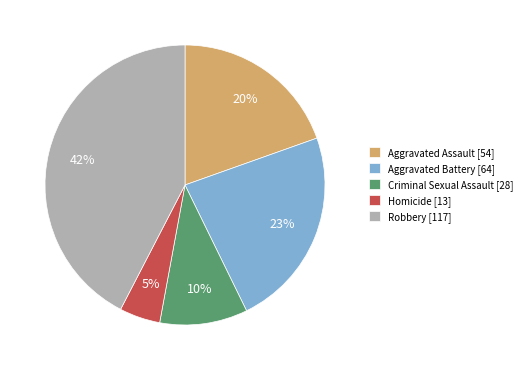

How many segments does this pie chart have?

5